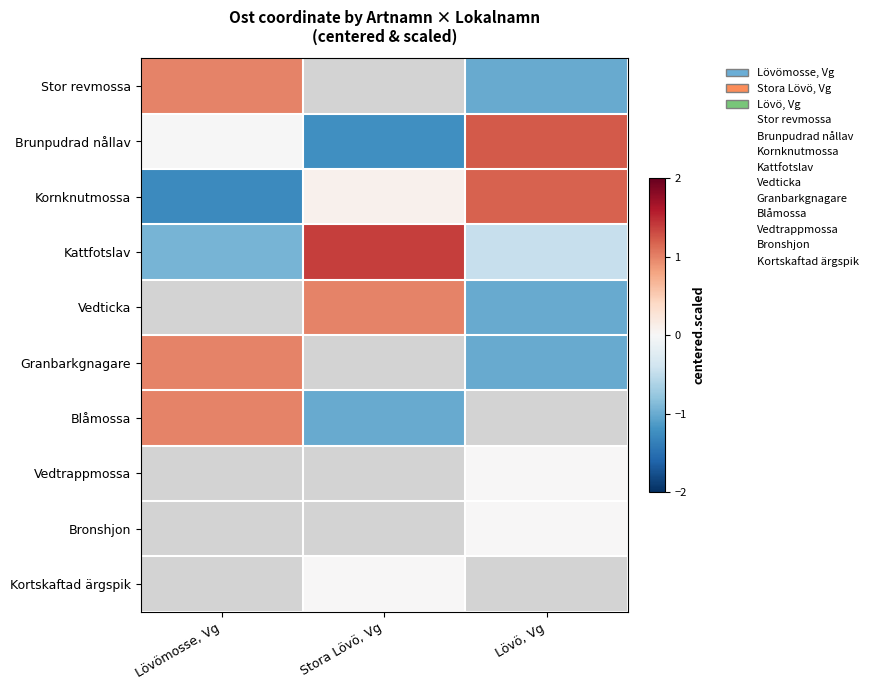

Count the number of data series in this chart.

10